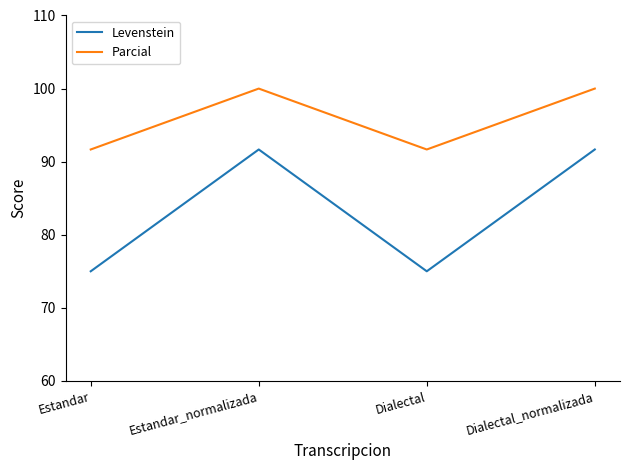

List the series in order of their overall mean, lowest first.

Levenstein, Parcial